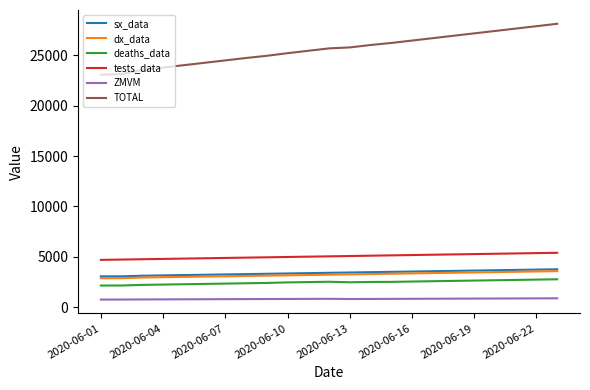

Which series has the largest range (max minus min)?

TOTAL